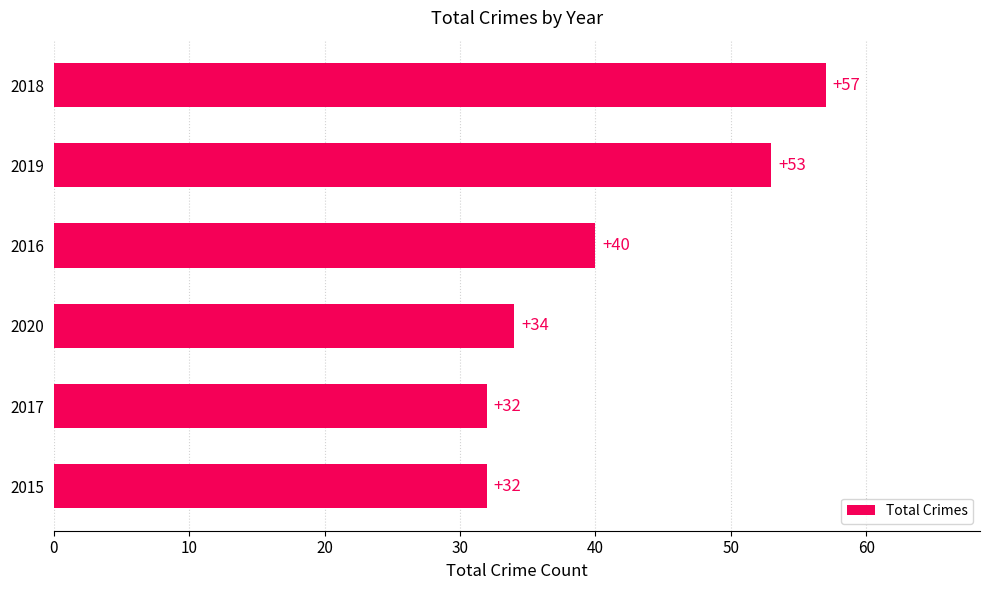

What is the change in value from 2019 to 2018?

+4